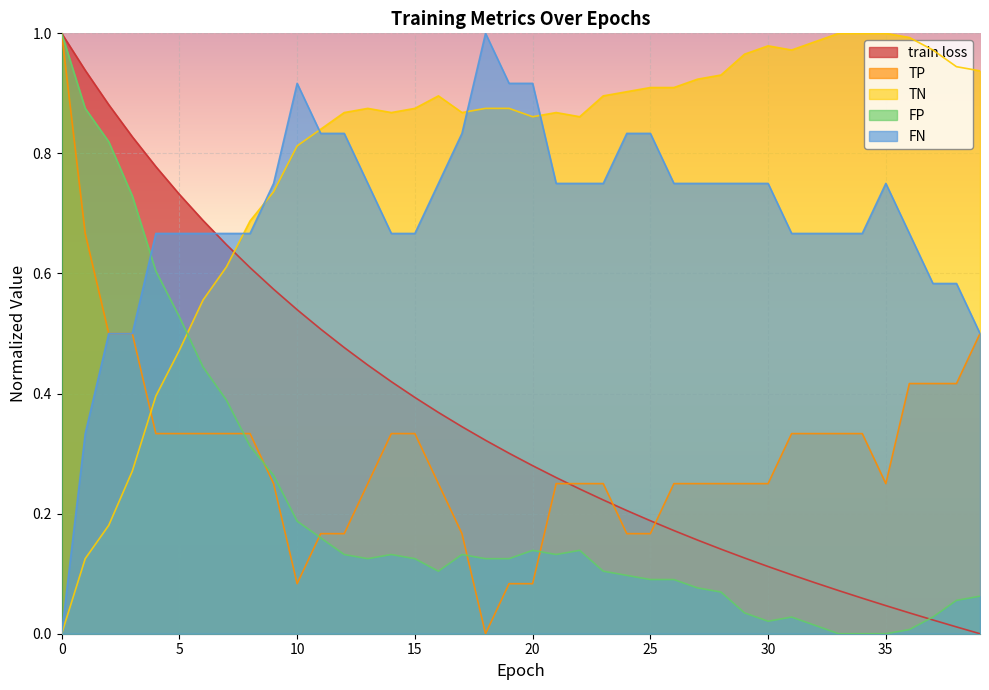

Reading left to right, list all the values displayed in this chart.

train loss: 1.0	0.9	0.9	0.8	0.8	0.7	0.7	0.6	0.6	0.6	0.5	0.5	0.5	0.4	0.4	0.4	0.4	0.3	0.3	0.3	0.3	0.3	0.2	0.2	0.2	0.2	0.2	0.2	0.1	0.1	0.1	0.1	0.1	0.1	0.1	0.0	0.0	0.0	0.0	0.0
TP: 1.0	0.7	0.5	0.5	0.3	0.3	0.3	0.3	0.3	0.2	0.1	0.2	0.2	0.2	0.3	0.3	0.2	0.2	0.0	0.1	0.1	0.2	0.2	0.2	0.2	0.2	0.2	0.2	0.2	0.2	0.2	0.3	0.3	0.3	0.3	0.2	0.4	0.4	0.4	0.5
TN: 0.0	0.1	0.2	0.3	0.4	0.5	0.6	0.6	0.7	0.7	0.8	0.8	0.9	0.9	0.9	0.9	0.9	0.9	0.9	0.9	0.9	0.9	0.9	0.9	0.9	0.9	0.9	0.9	0.9	1.0	1.0	1.0	1.0	1.0	1.0	1.0	1.0	1.0	0.9	0.9
FP: 1.0	0.9	0.8	0.7	0.6	0.5	0.4	0.4	0.3	0.3	0.2	0.2	0.1	0.1	0.1	0.1	0.1	0.1	0.1	0.1	0.1	0.1	0.1	0.1	0.1	0.1	0.1	0.1	0.1	0.0	0.0	0.0	0.0	0.0	0.0	0.0	0.0	0.0	0.1	0.1
FN: 0.0	0.3	0.5	0.5	0.7	0.7	0.7	0.7	0.7	0.8	0.9	0.8	0.8	0.8	0.7	0.7	0.8	0.8	1.0	0.9	0.9	0.8	0.8	0.8	0.8	0.8	0.8	0.8	0.8	0.8	0.8	0.7	0.7	0.7	0.7	0.8	0.7	0.6	0.6	0.5